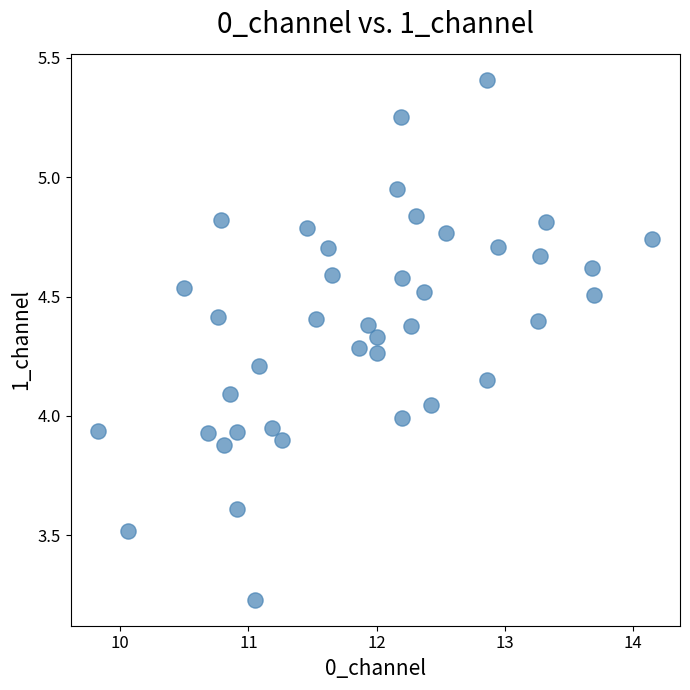

What is the range of Y values (max minus min)?

2.2